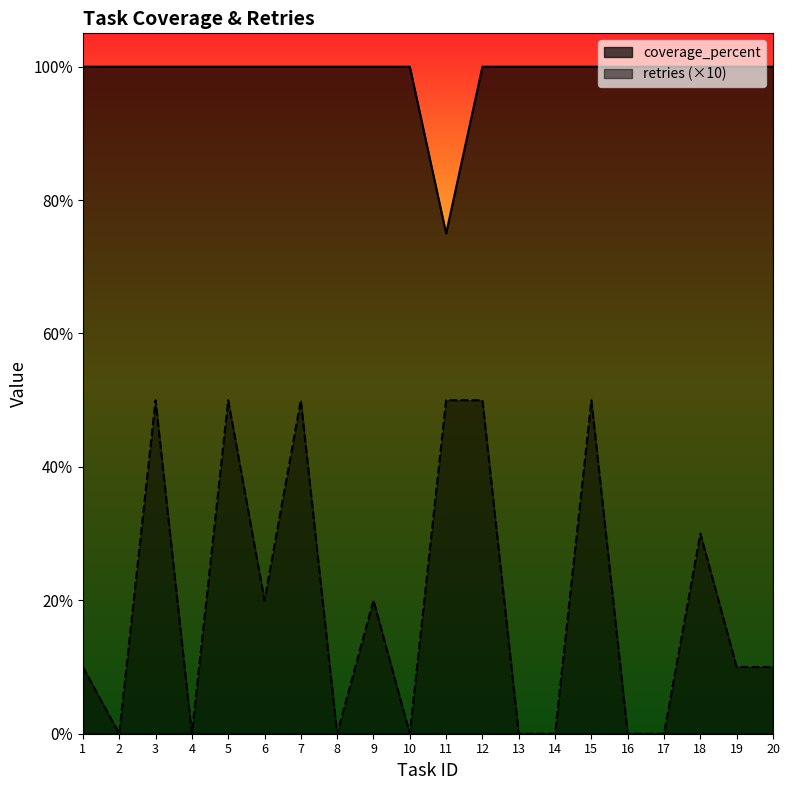

What is the difference between the maximum and minimum values in the coverage_percent series?

25